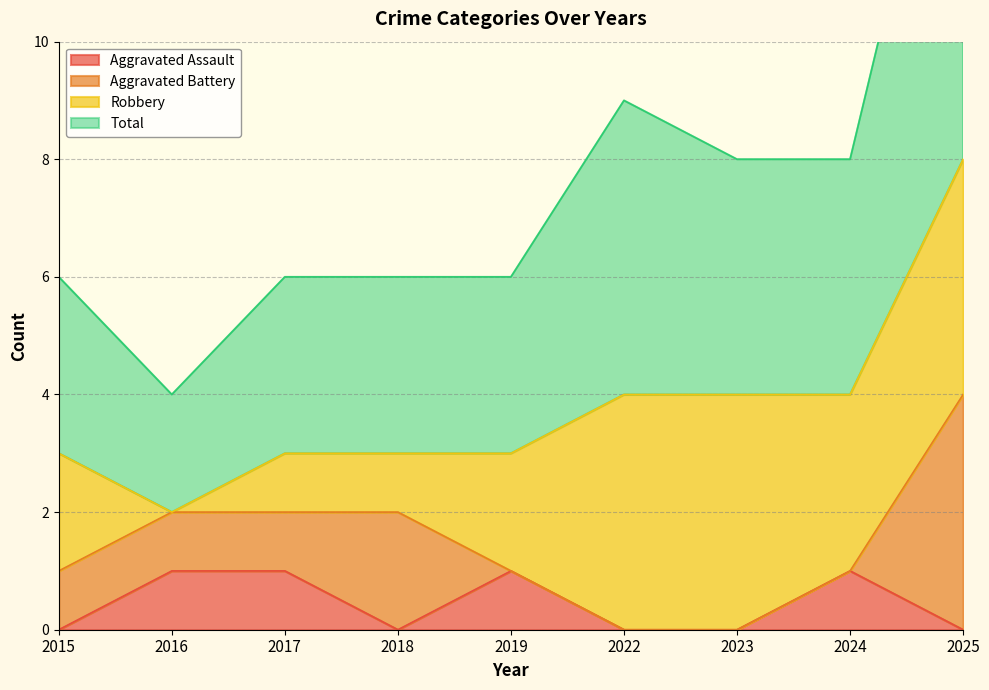

What is the maximum value shown in the chart?

16